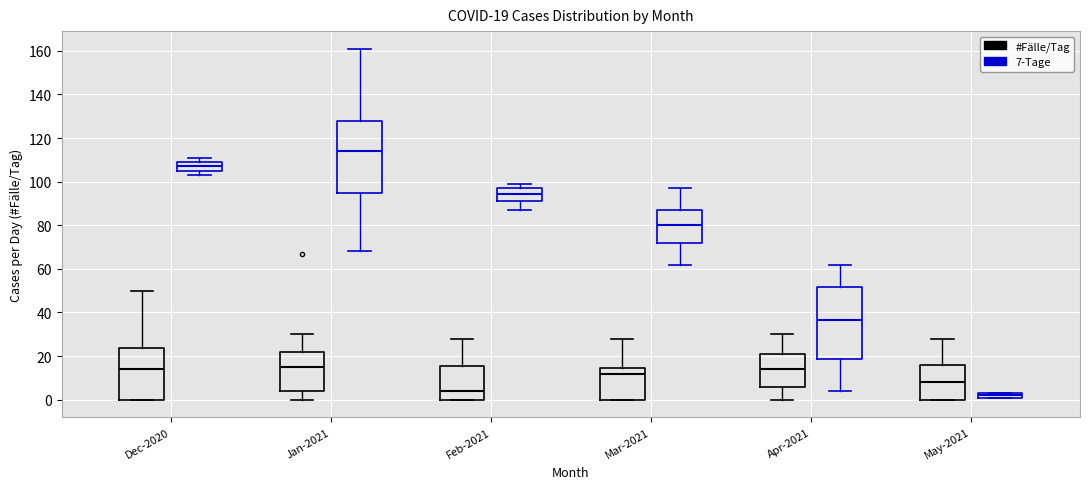

Which box's median line is the highest?

Jan-2021 (7-Tage)